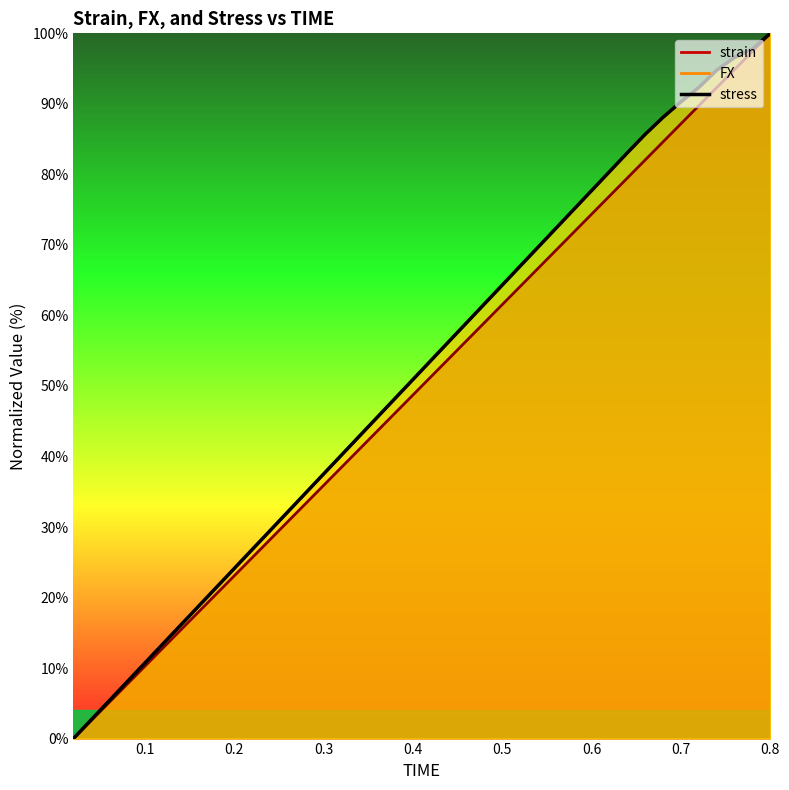

True or false: FX and strain cross at least once.

False